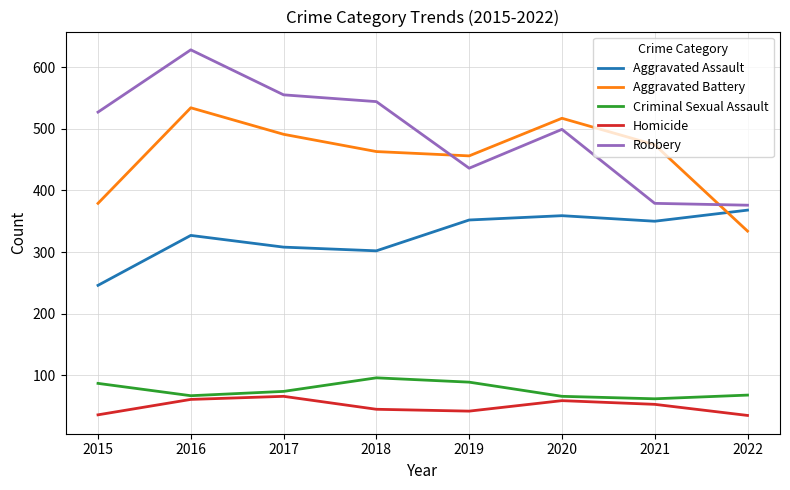

True or false: Criminal Sexual Assault and Robbery cross at least once.

False